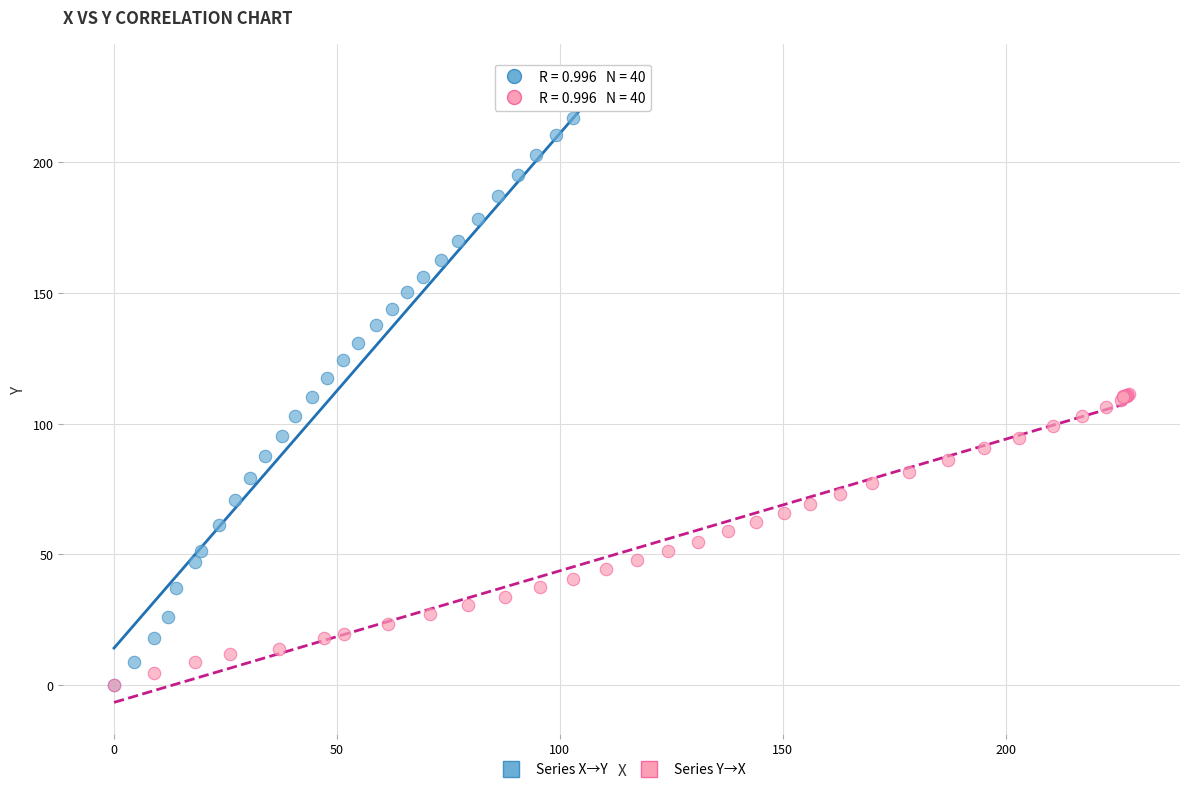

Which series has the largest Y range (max minus min)?

Series X→Y